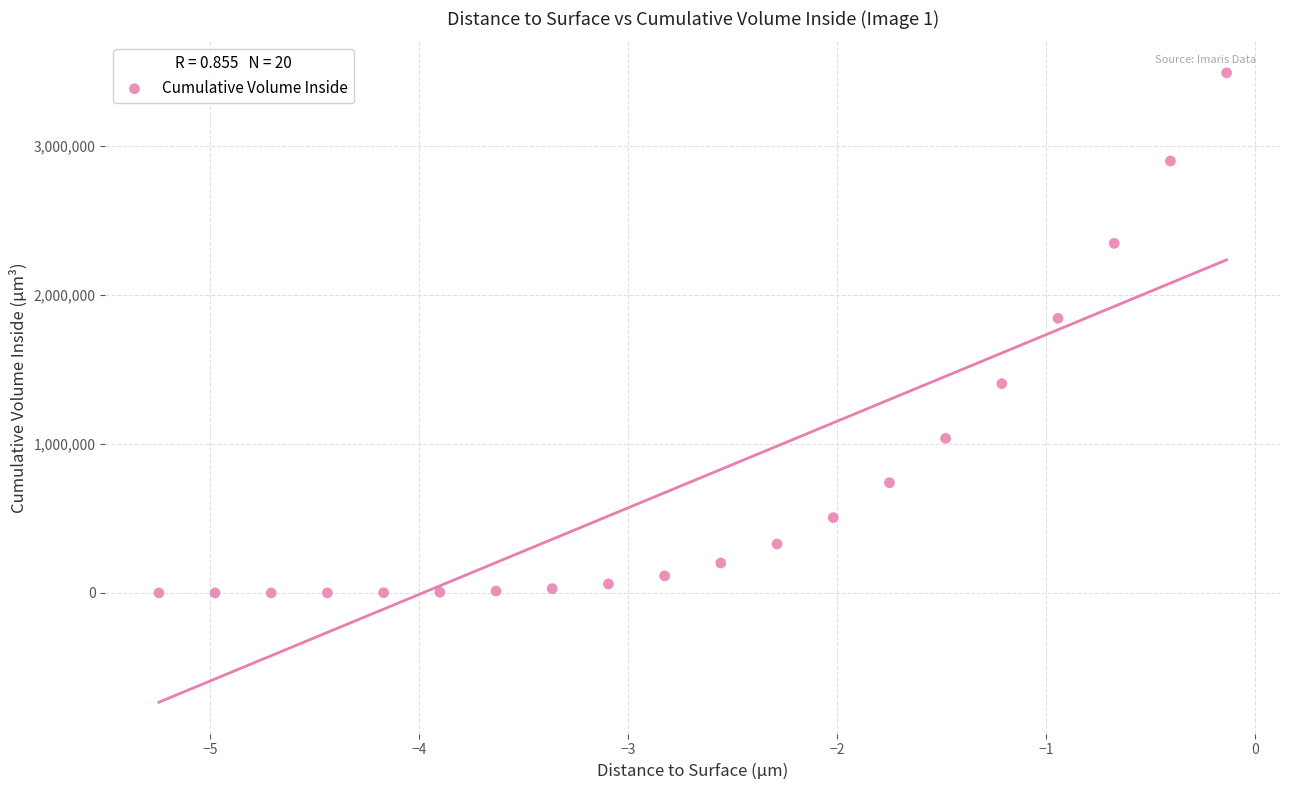

What Y value in the scatter plot is closest to 1745243?

1843010.0